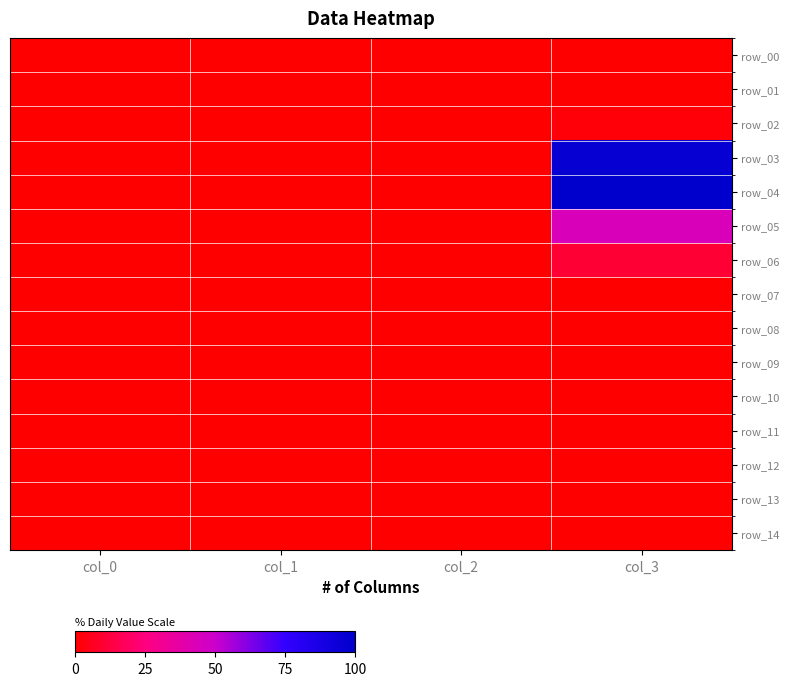

Between col_1 and col_0, which is larger?

col_1